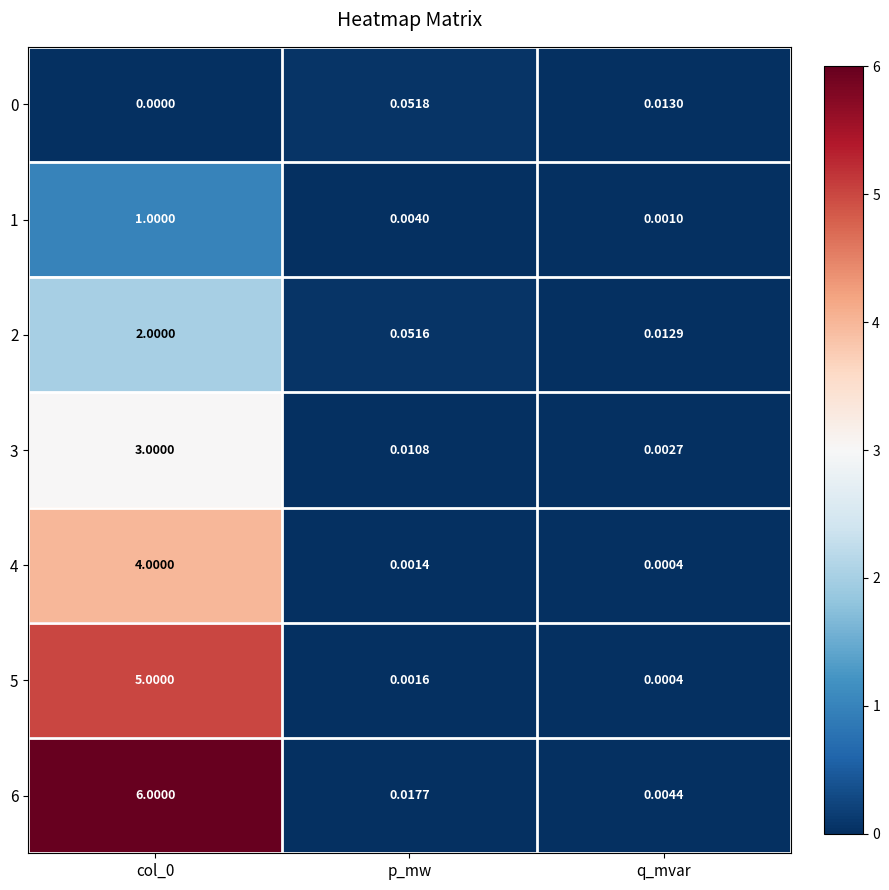

At which label does 2 reach its minimum?

q_mvar